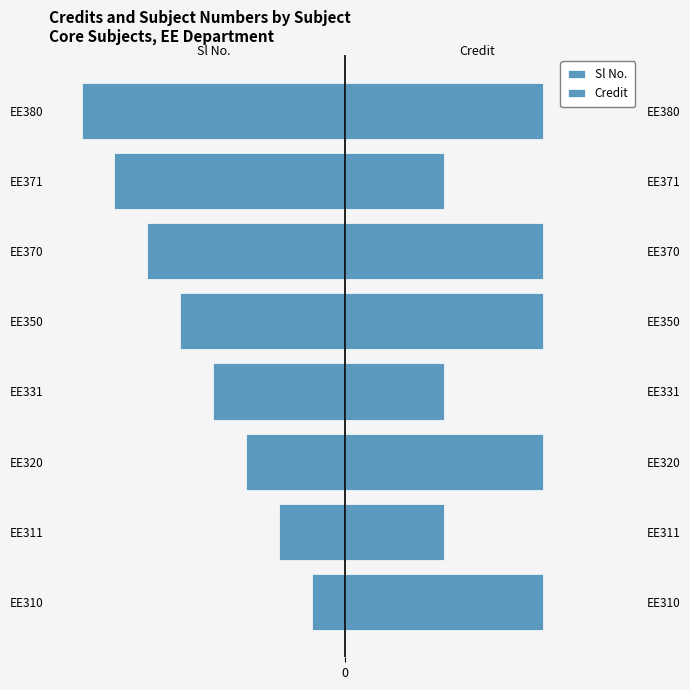

What is the average value of the Sl No. series?

-4